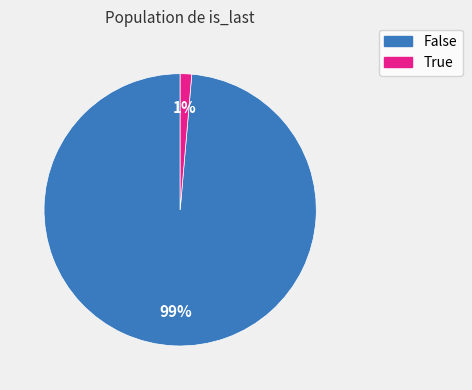

True or false: True accounts for 1% of the total.

True